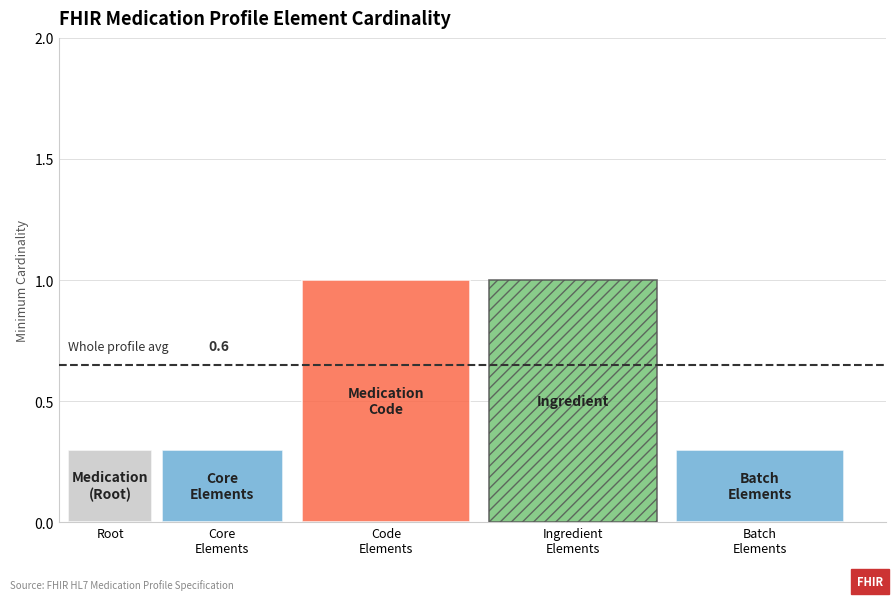

How many distinct data groups are displayed?

5